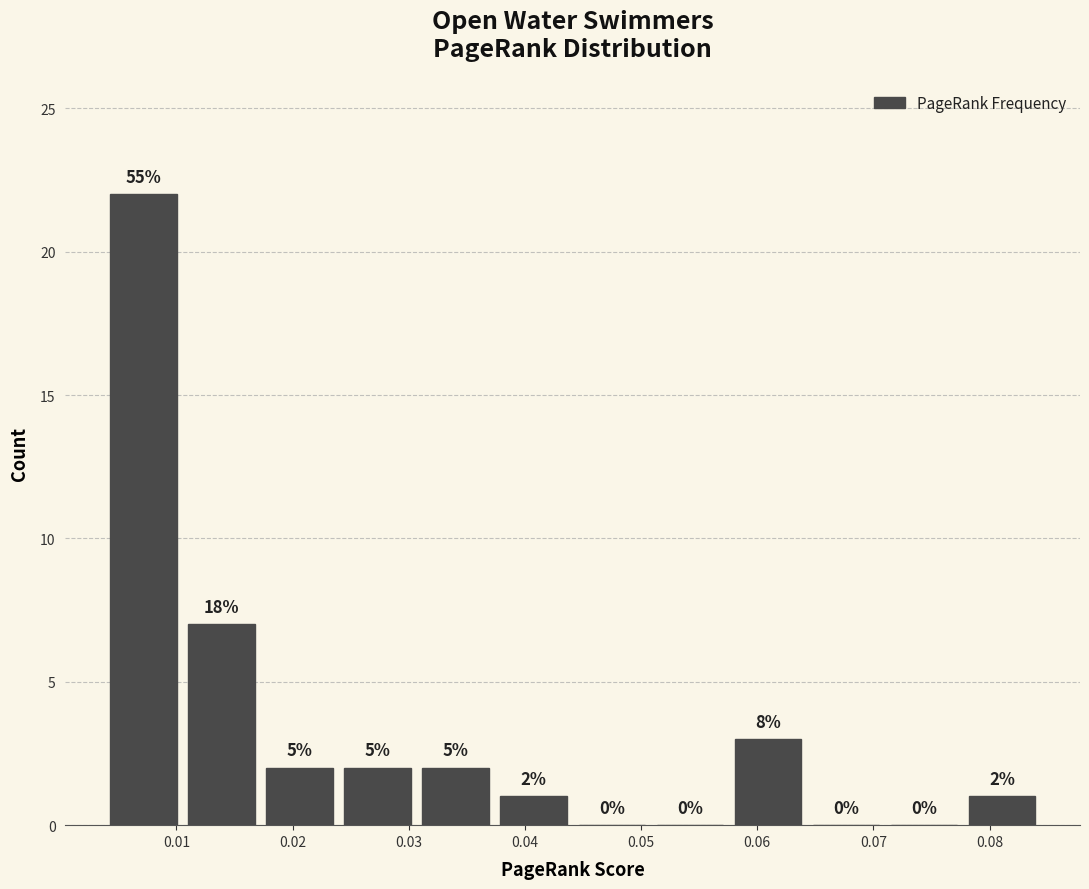

Over which range of the x-axis is the bar tallest?

0.004 to 0.011